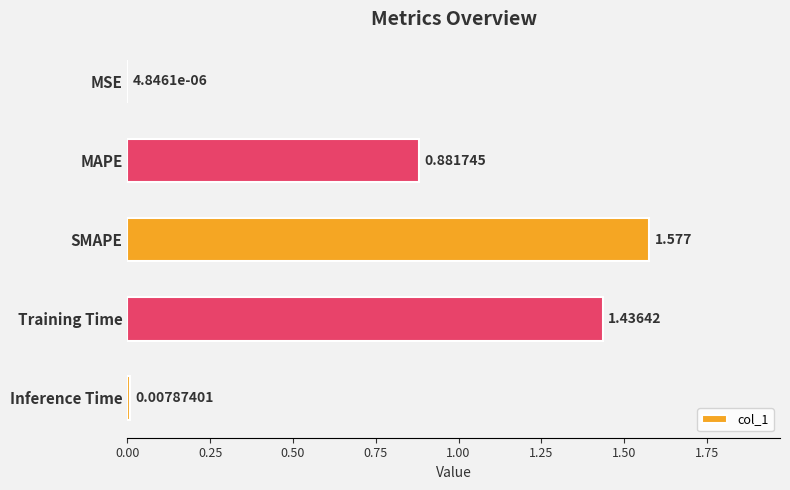

Where is the data nearest to the value 0?

MSE